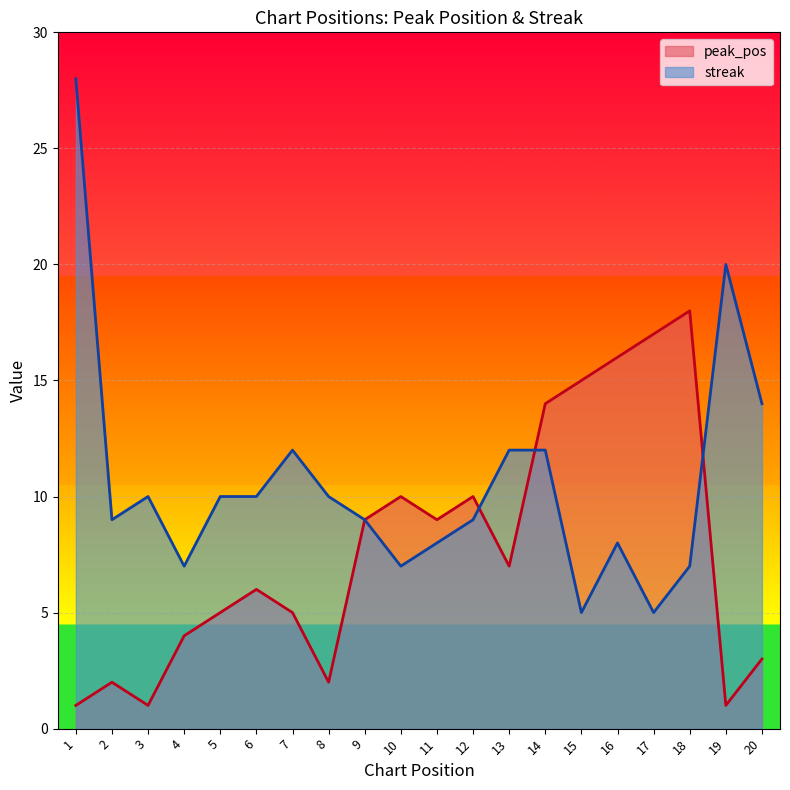

What are all the series names shown in the legend?

peak_pos, streak